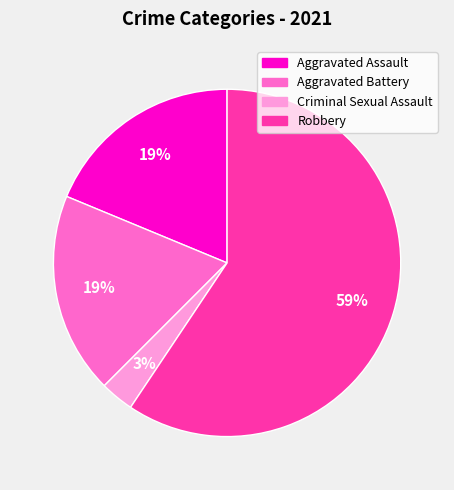

Is there any slice that represents more than half of the pie?

Yes